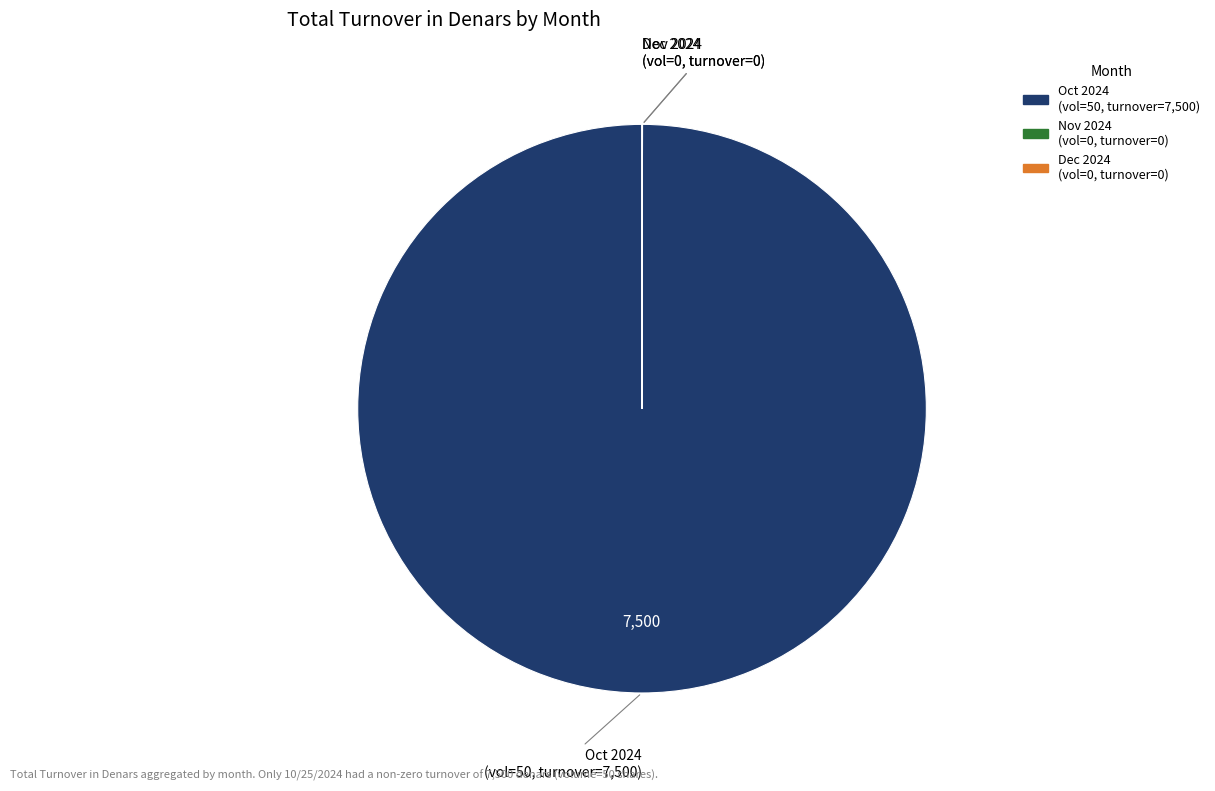

Which slice is the largest?

10/25/2024